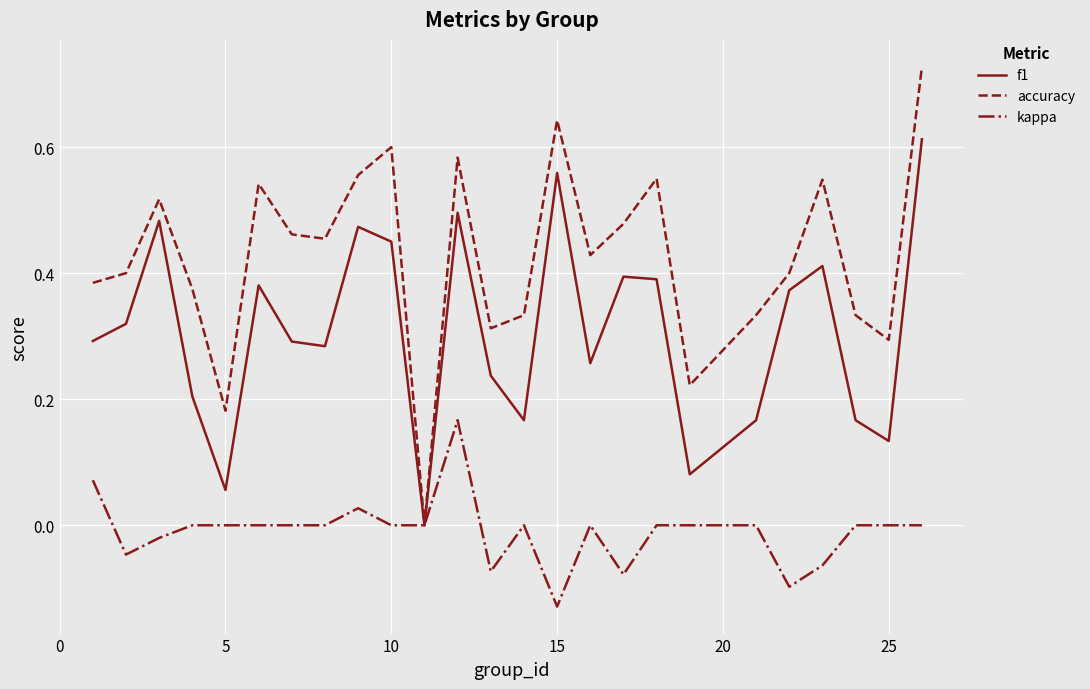

Does the chart have visible grid lines?

Yes